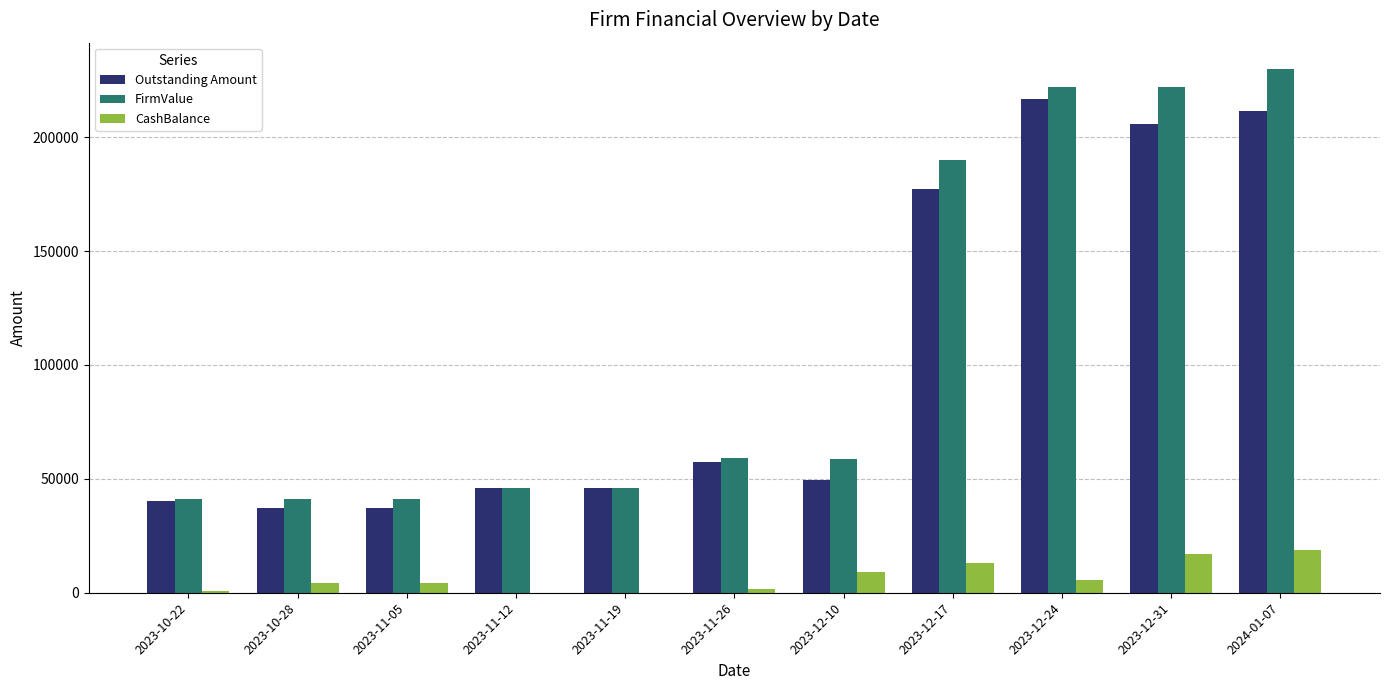

Where does the Outstanding Amount series first go above 49400?

2023-11-26